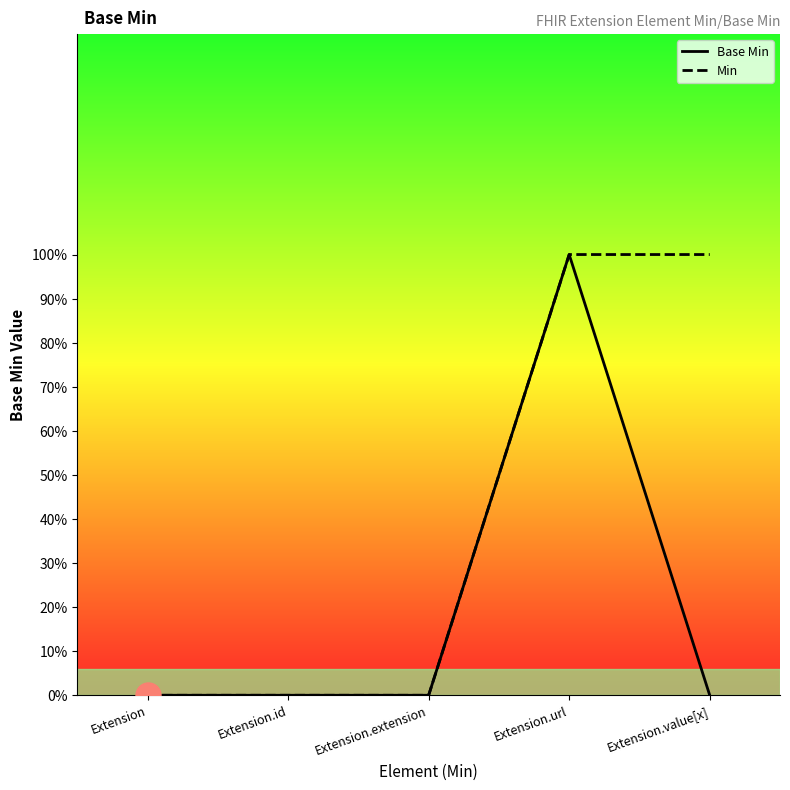

What is the maximum value shown in the chart?

1